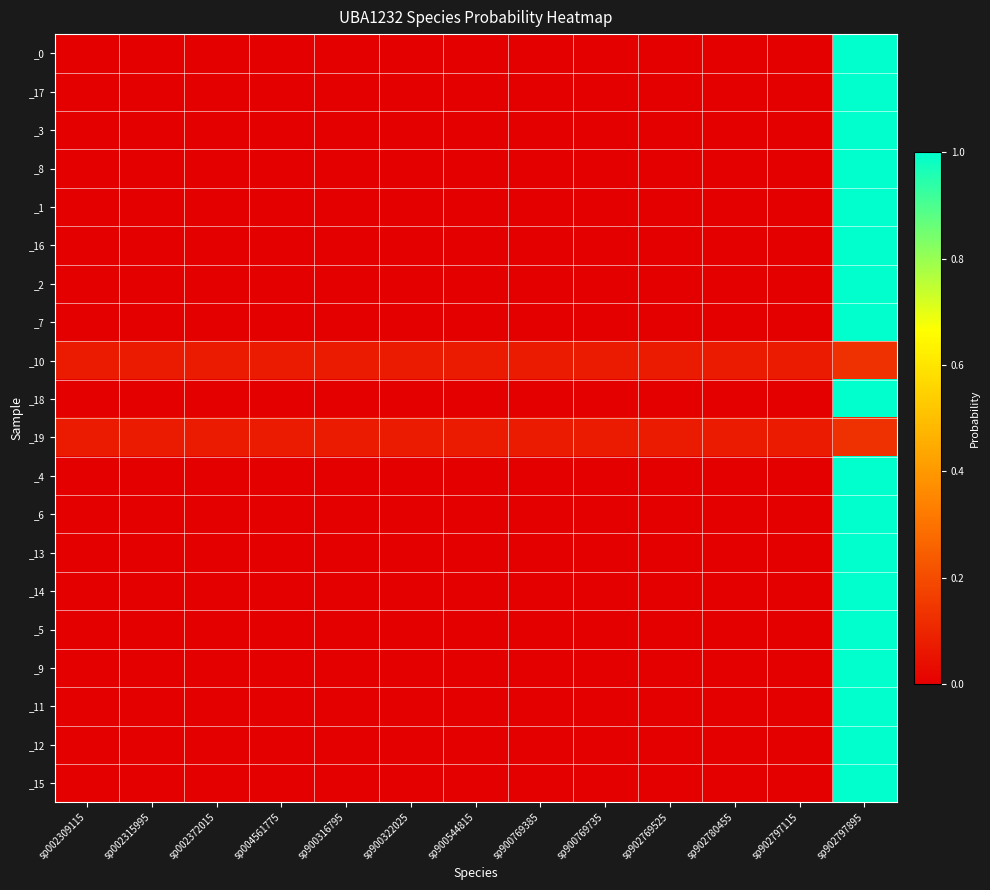

What is the difference between the highest and lowest values at sp900544815?

0.1